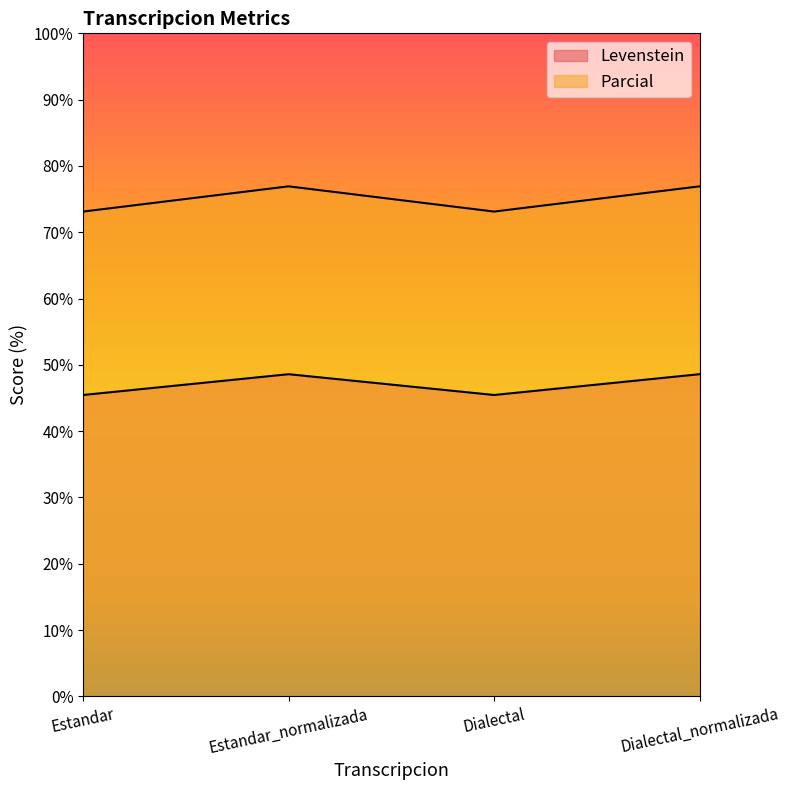

Does the chart display data point markers on the line(s)?

No